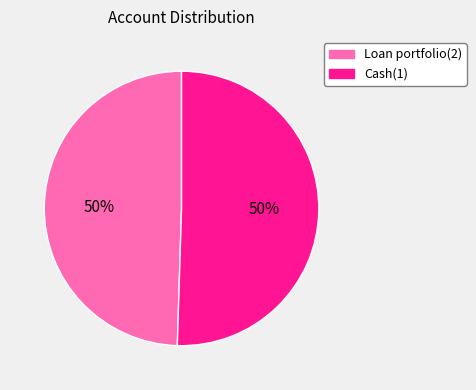

To the nearest percent, what portion does Cash(1) represent?

50%